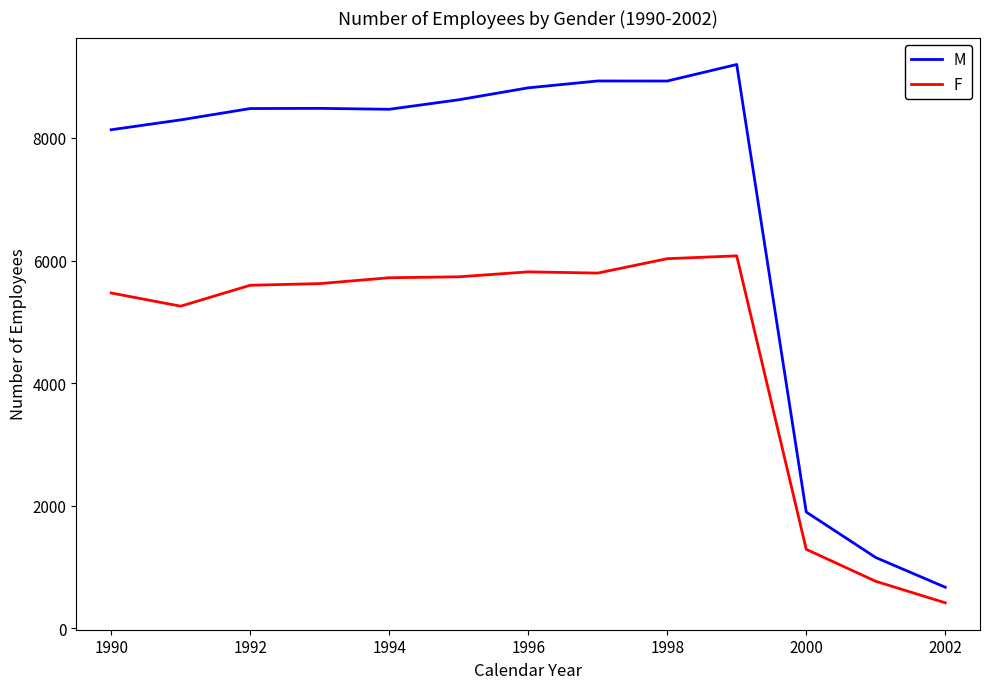

What is the difference between the maximum and second lowest values in the M series?

8046